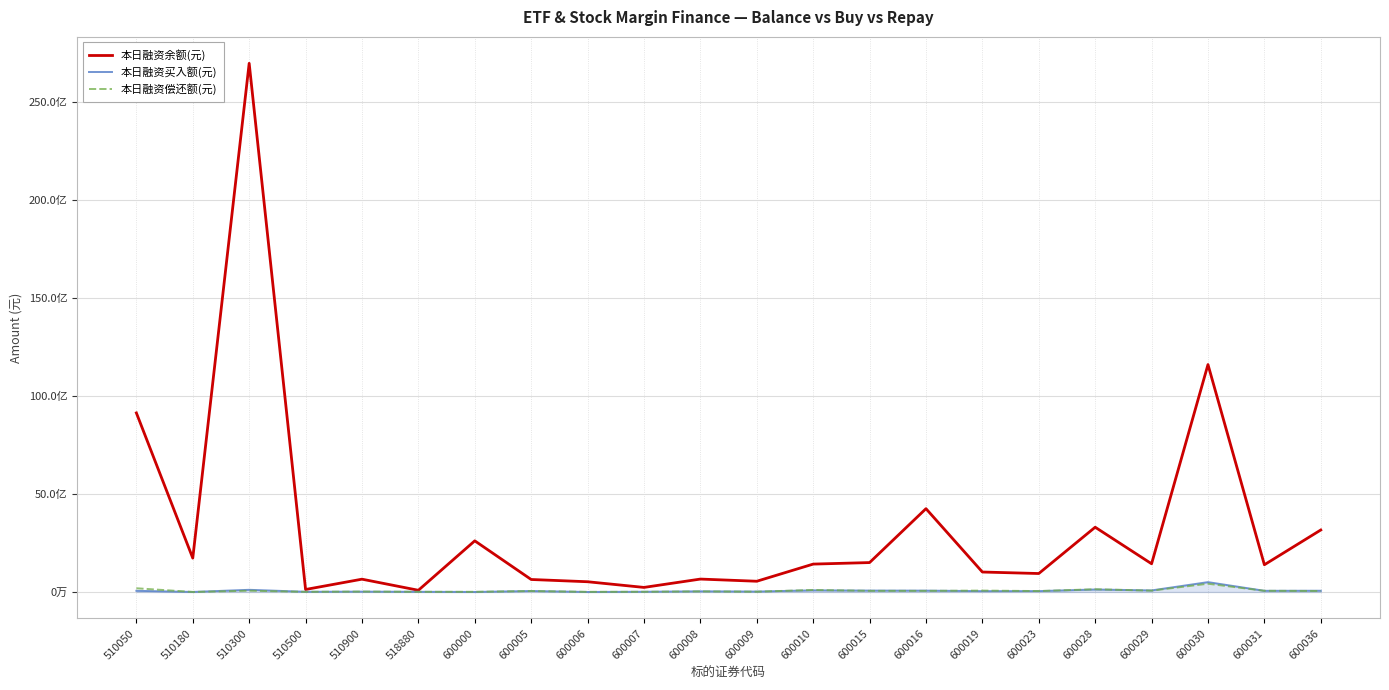

Rank the series by their maximum value, from lowest to highest.

本日融资偿还额(元), 本日融资买入额(元), 本日融资余额(元)